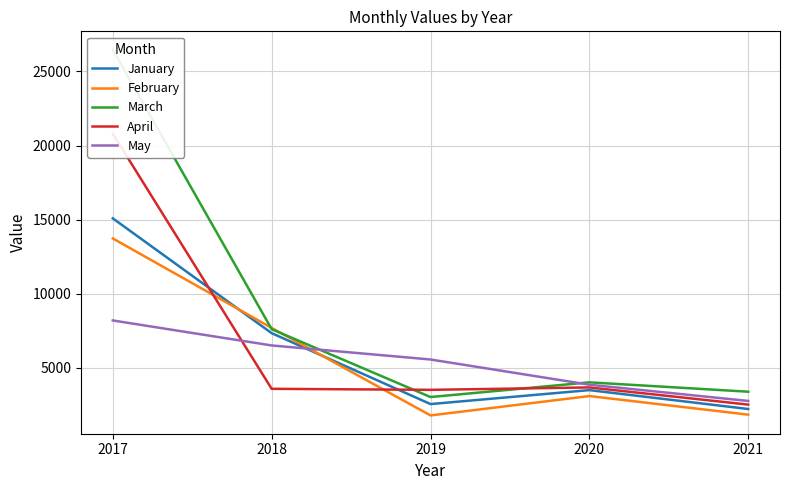

Where does the April series first go above 3576?

2017